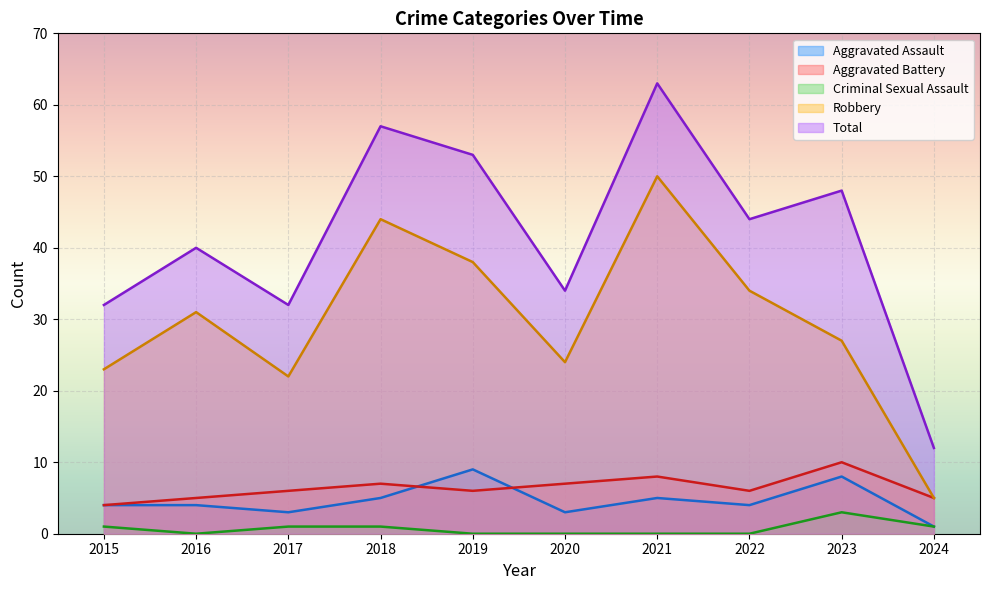

How many Aggravated Assault values are between 3 and 5?

7